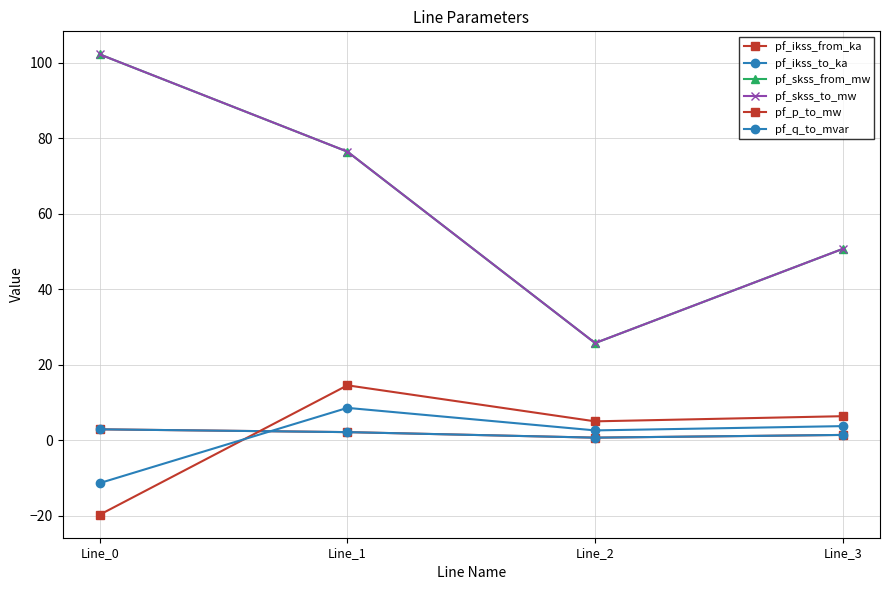

True or false: pf_ikss_to_ka and pf_skss_to_mw intersect in this chart.

False